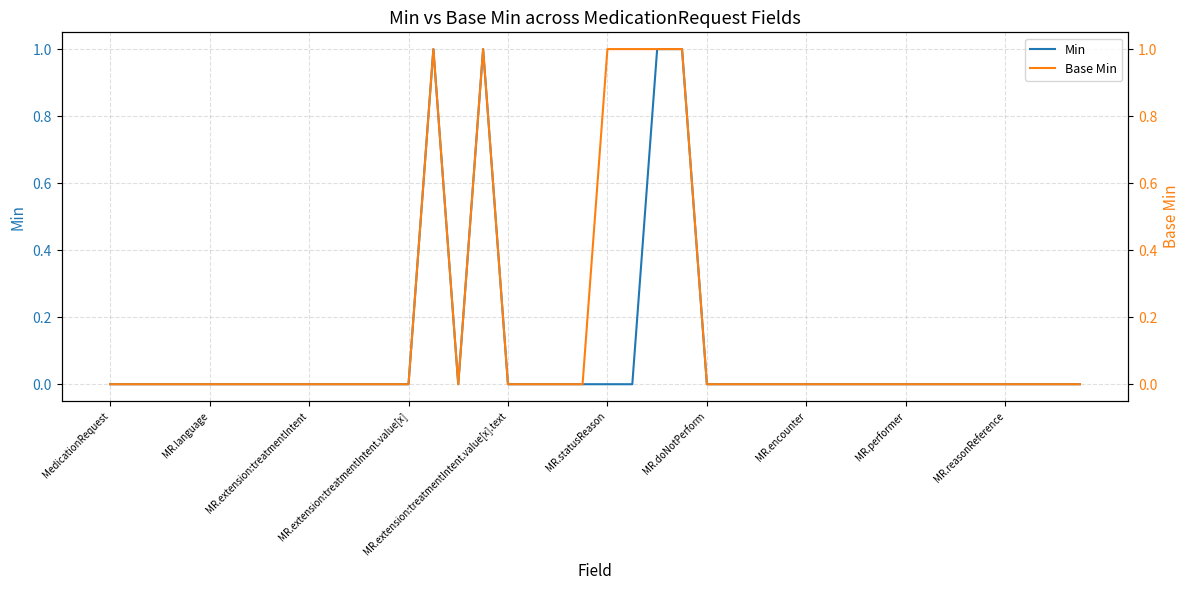

At which category is the sum across all series the highest?

13